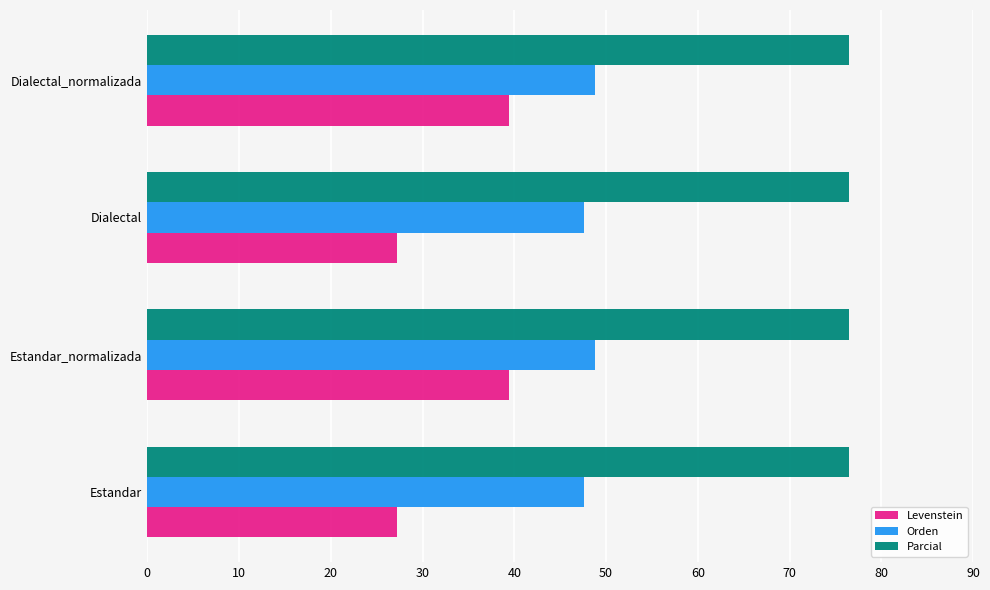

What is the sum of all Orden values?

192.8